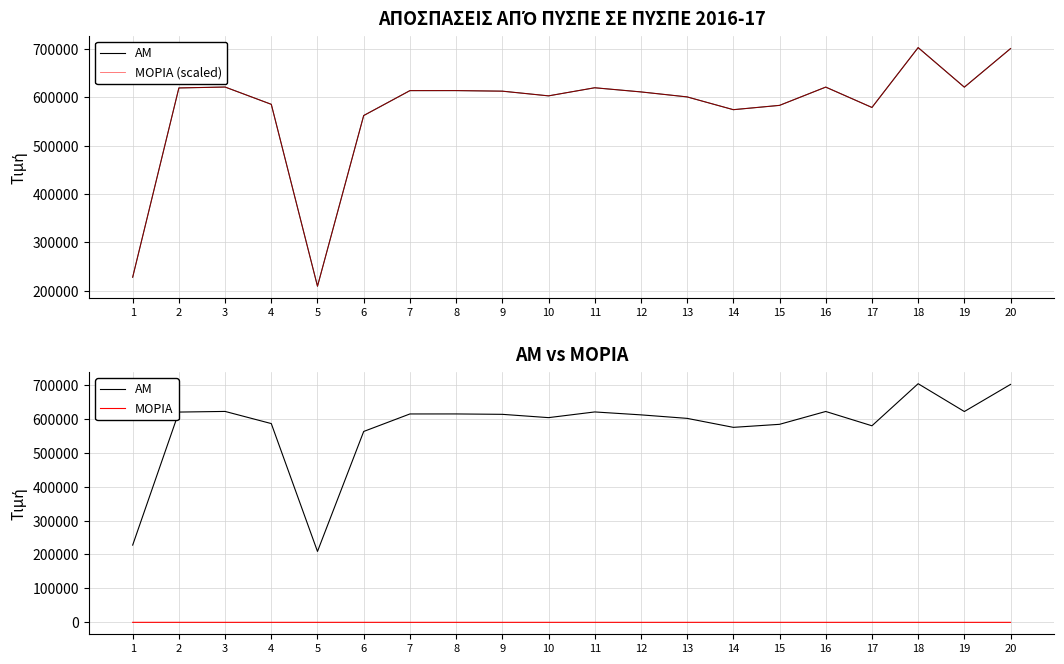

Rank the categories by ΜΟΡΙΑ (scaled) value from highest to lowest.

18, 20, 3, 16, 19, 11, 2, 8, 7, 9, 12, 10, 13, 4, 15, 17, 14, 6, 1, 5